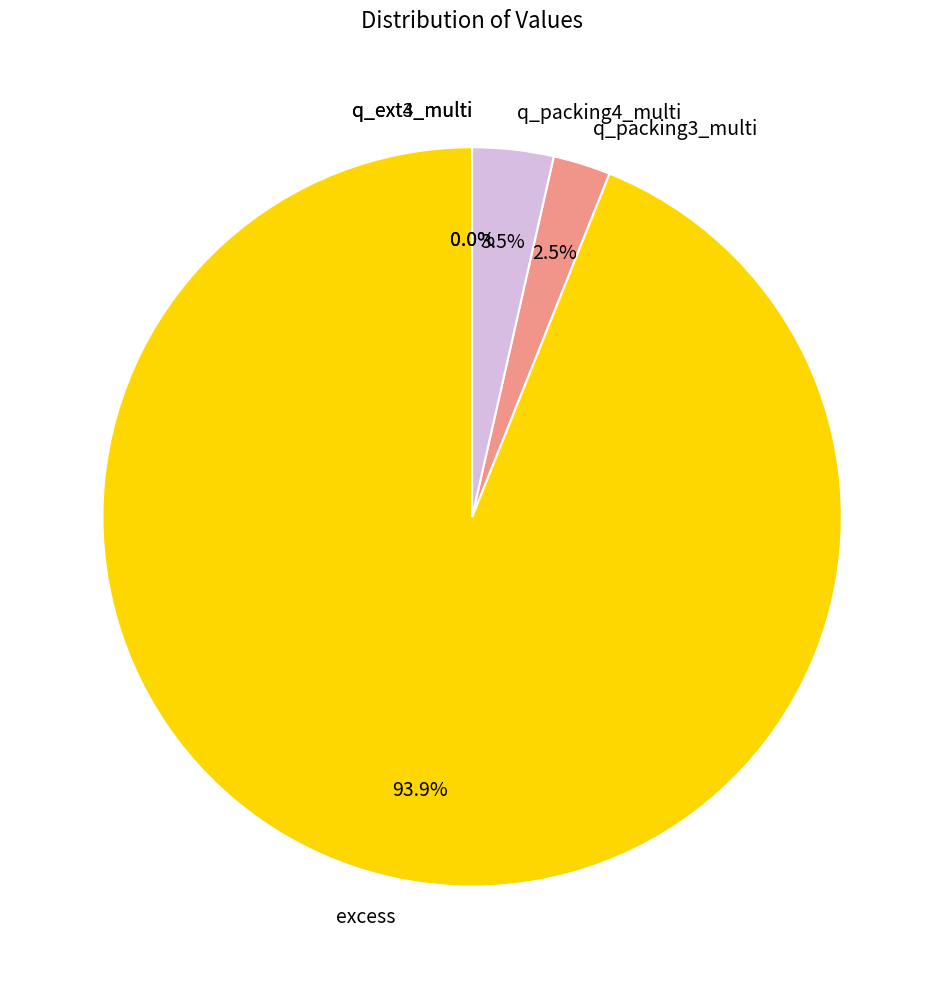

Which slice is the largest?

excess